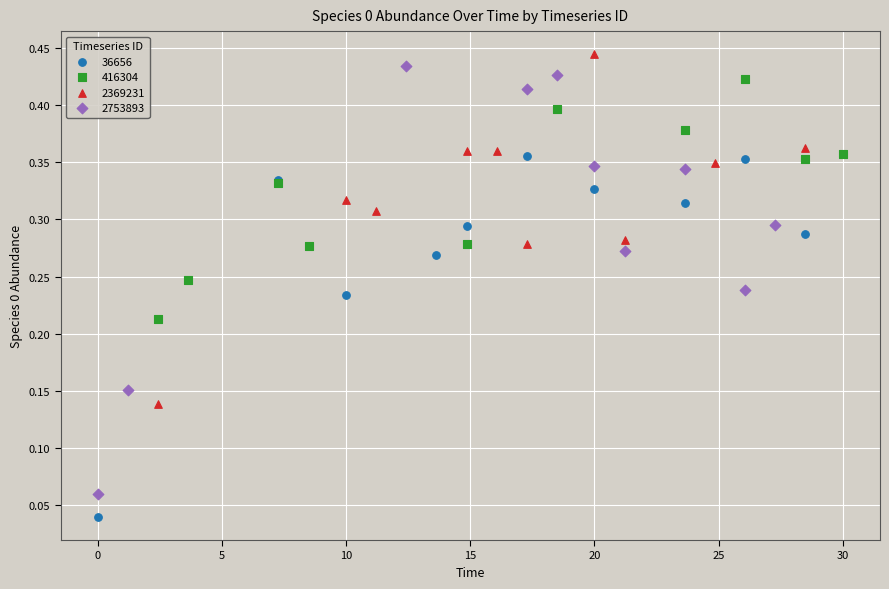

Which series has the widest spread of Y values?

2753893